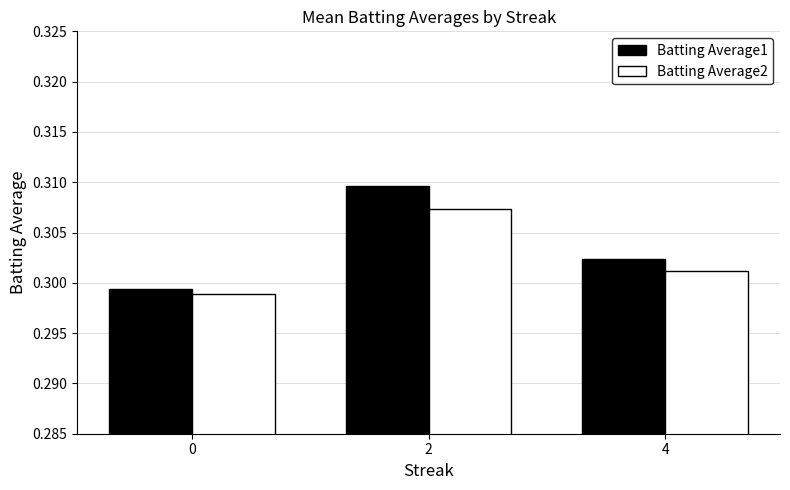

True or false: Batting Average1 has a value of 0.1 at 0.

False